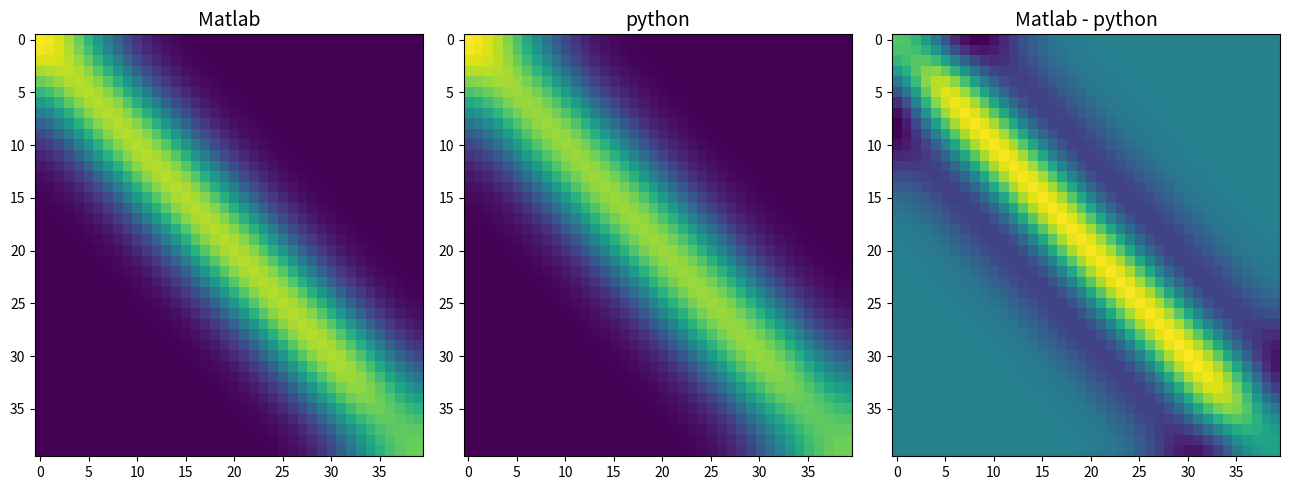

What is the maximum value shown in the chart?

0.1